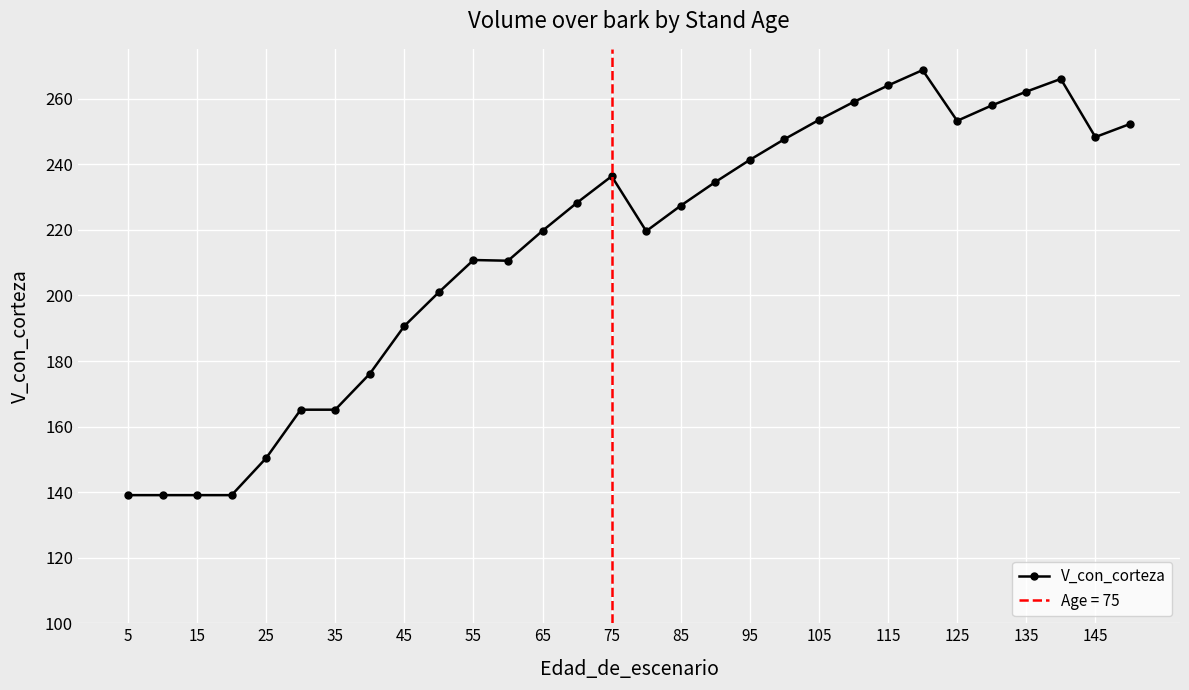

How many series are shown in this chart?

1